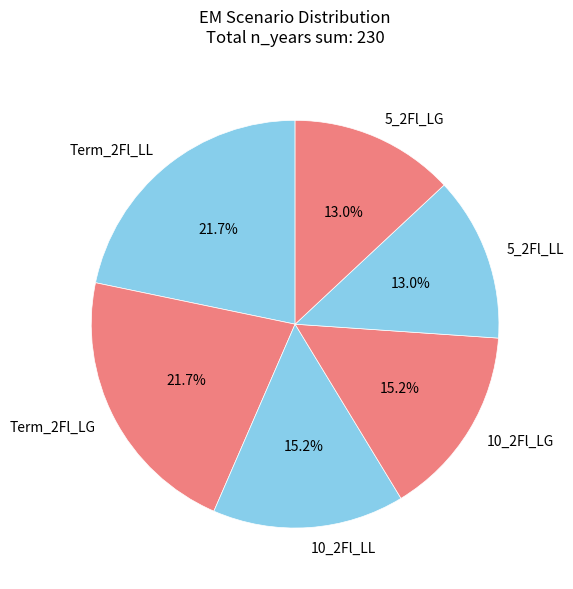

Does 10_2Fl_LL account for over 50% of the chart?

No